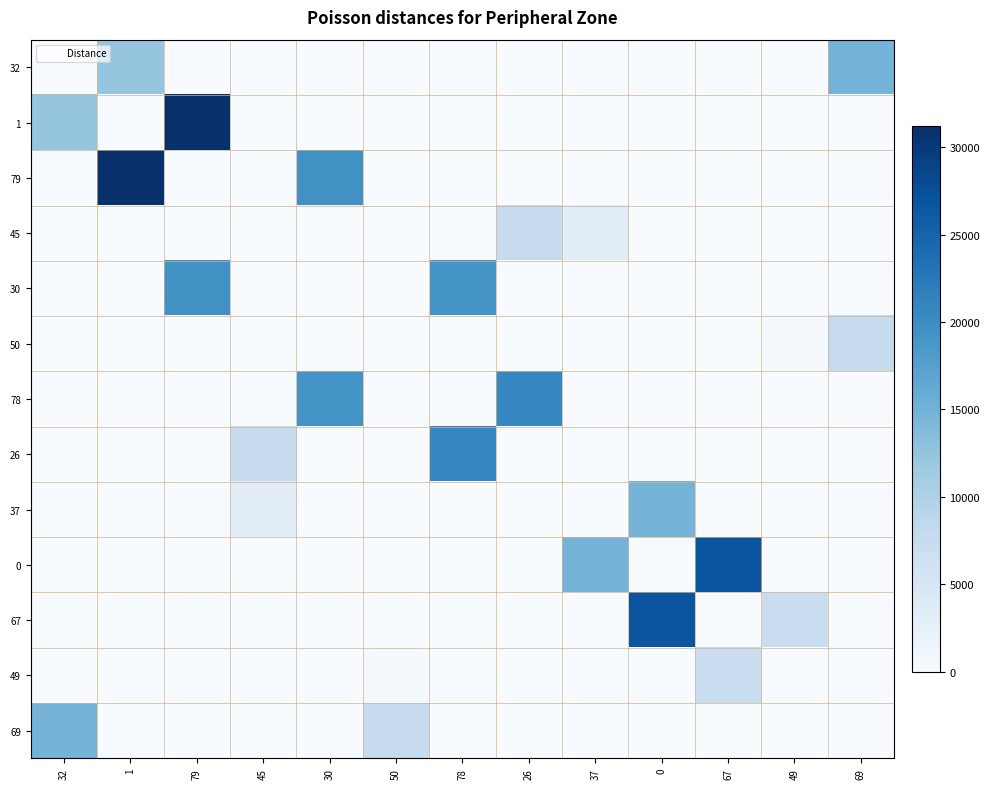

What is the total value across all series at 26?

28400